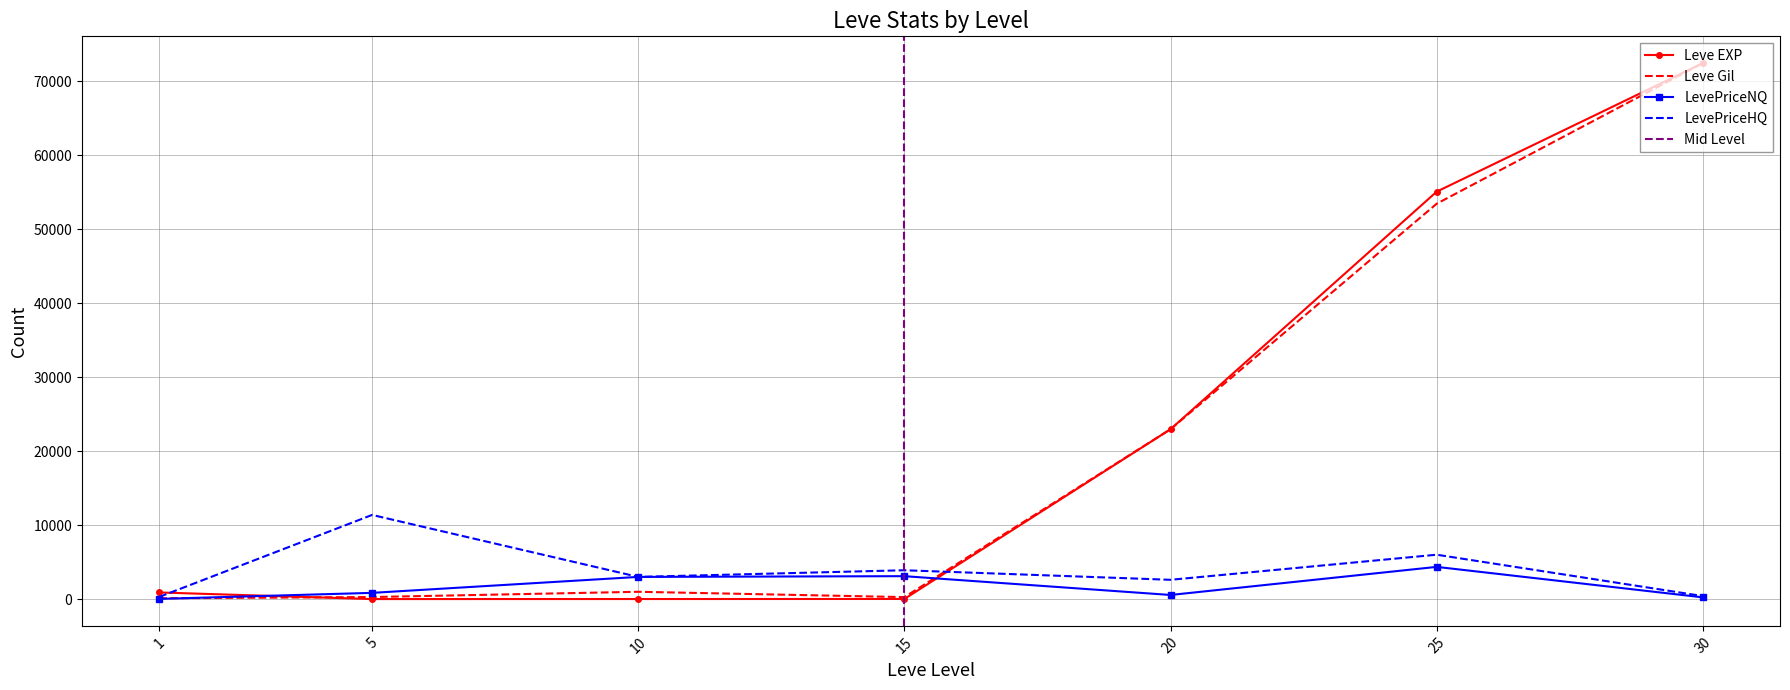

The LevePriceNQ series shows 30.4 at 1. True or false?

True